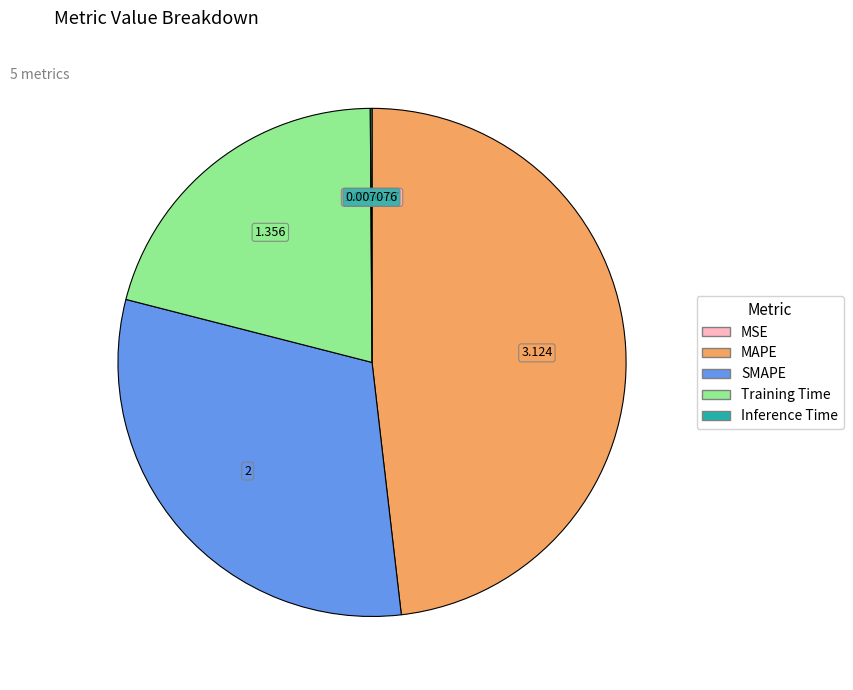

Is the sum of SMAPE and Training Time greater than half?

Yes